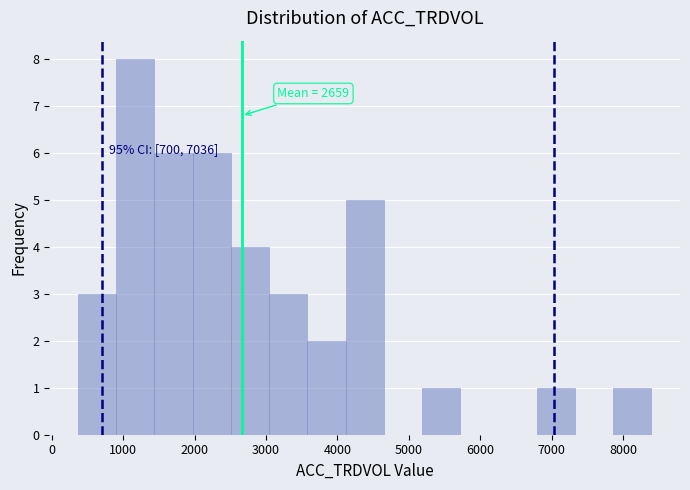

Which range on the x-axis has the tallest bar?

900 to 1400